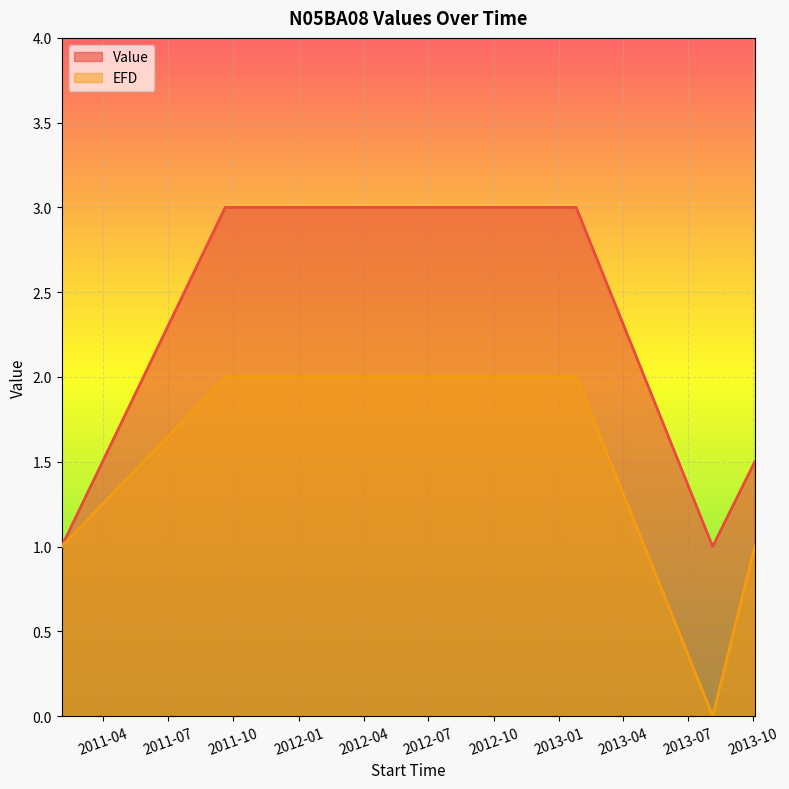

Which series changed the most between 2011-09-19 09:45:02 and 2013-01-24 18:32:26?

Value